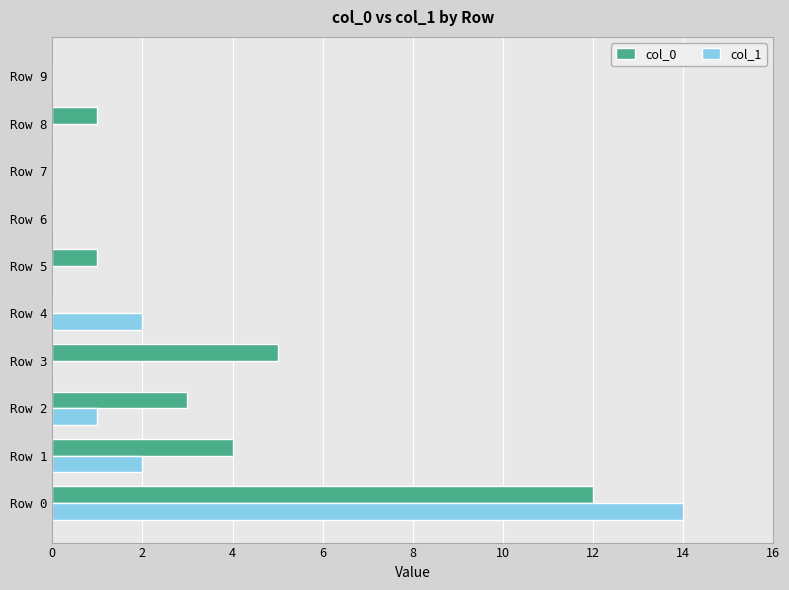

Is it true that col_0 equals 3 at Row 3?

False